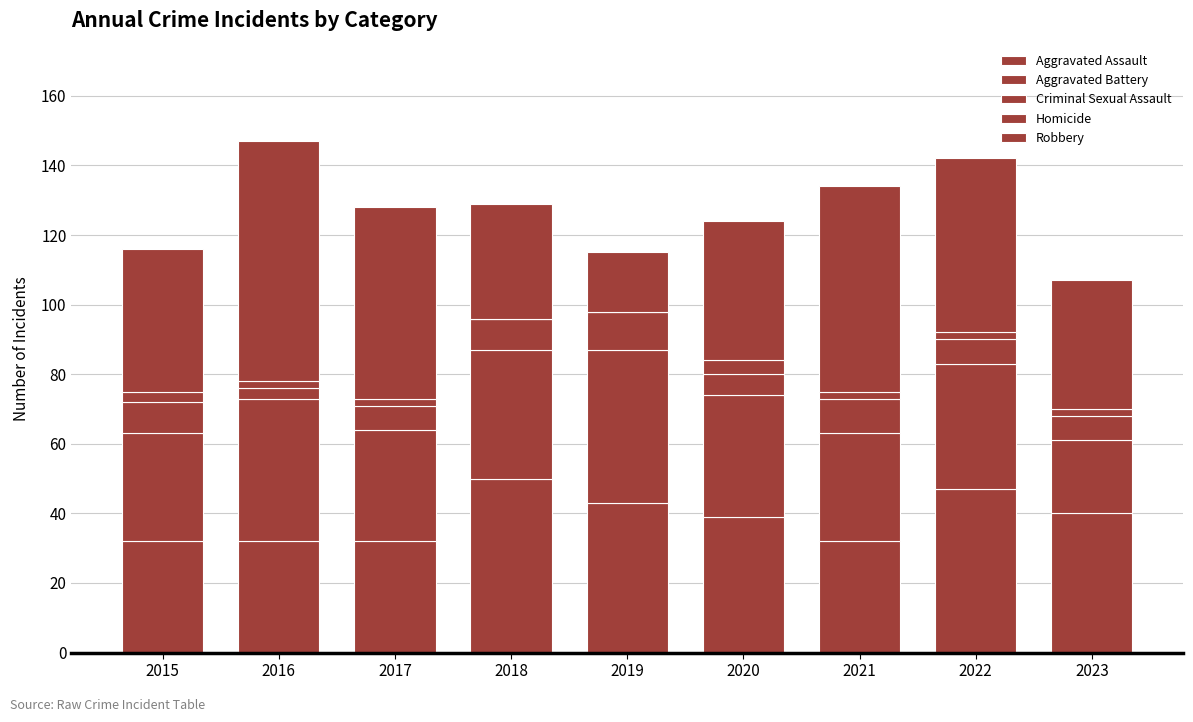

At which category is the sum across all series the highest?

2016